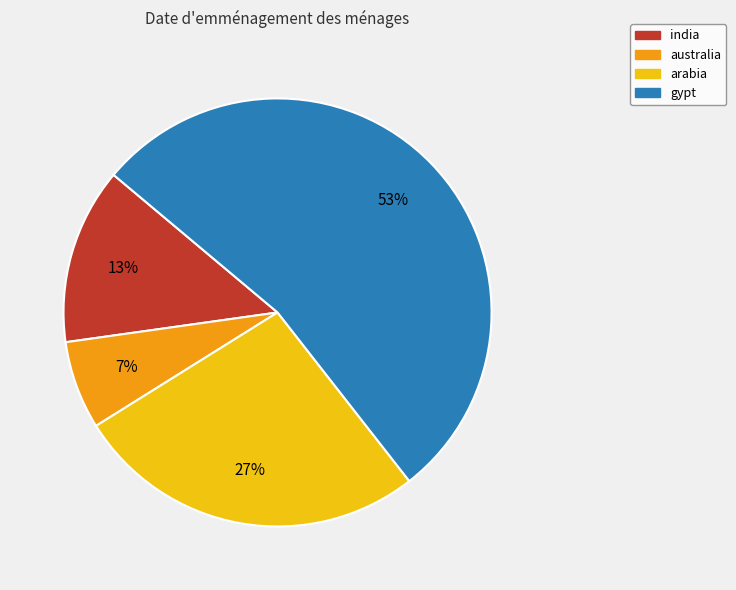

Is arabia the majority of the pie?

No